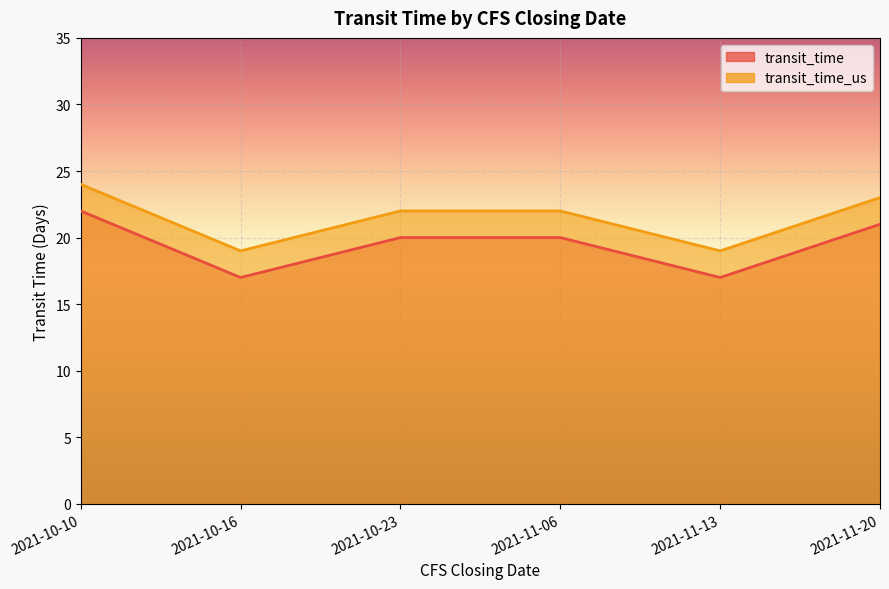

How many data points in transit_time are above 20?

2